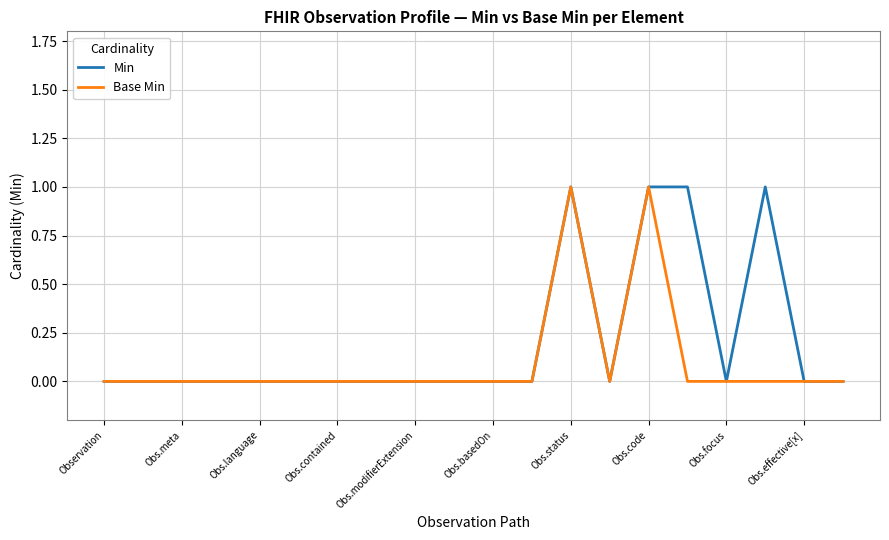

Rank the series by their average value, from lowest to highest.

Base Min, Min